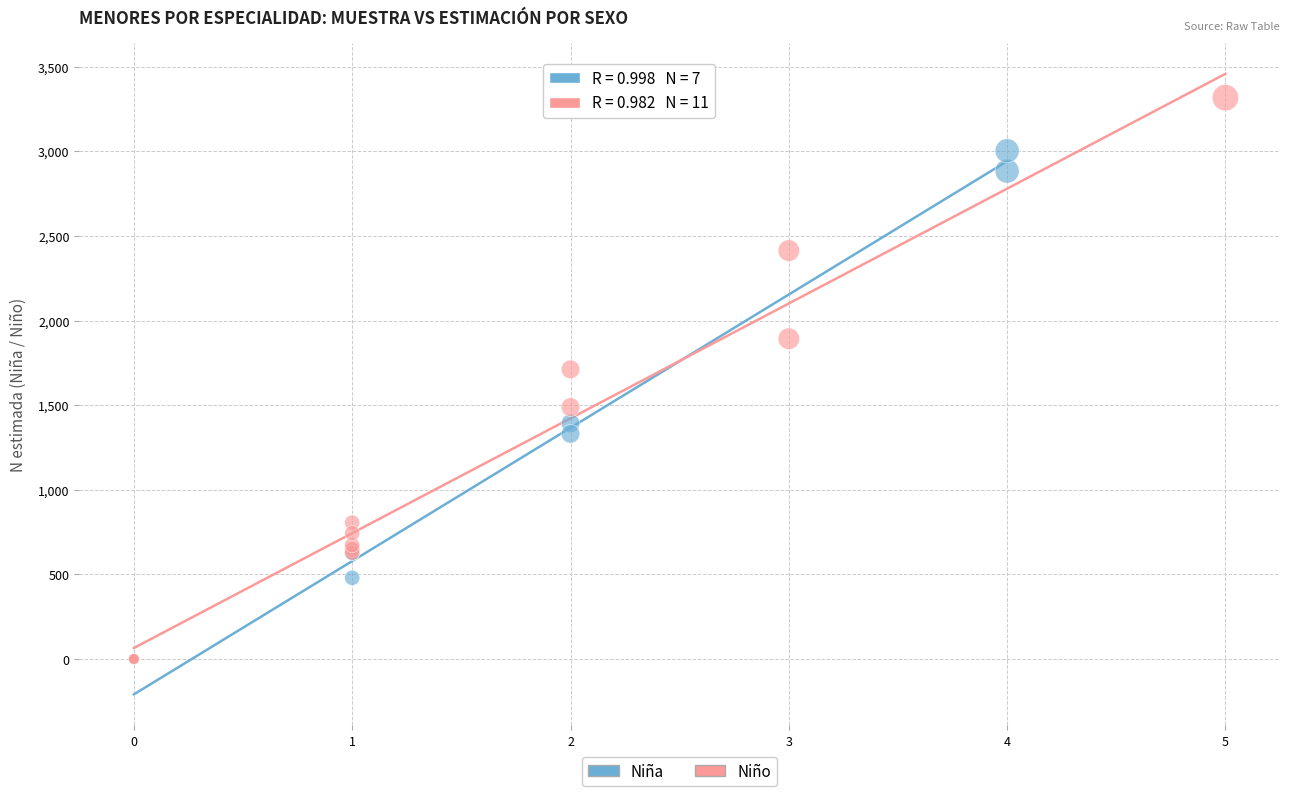

Which series has the largest Y range (max minus min)?

Niño